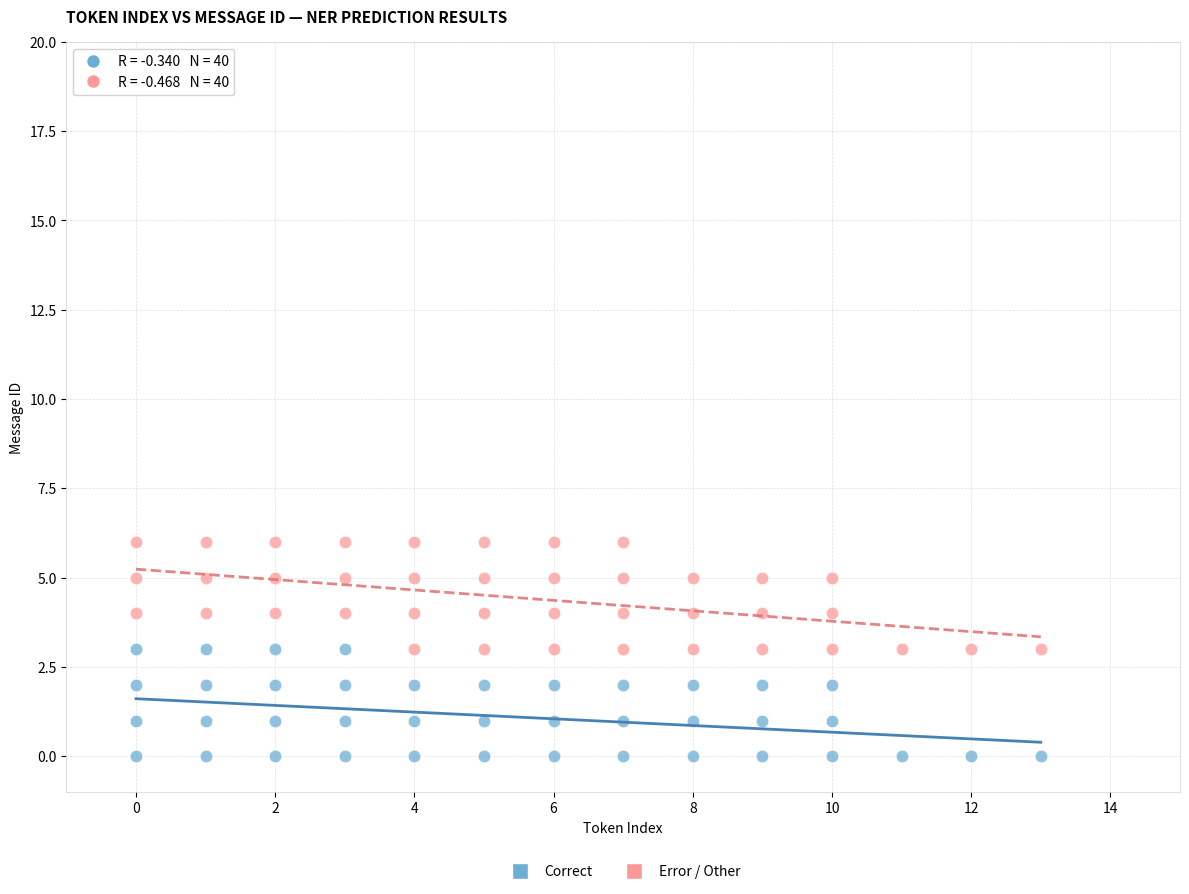

Which series contains the highest Y value?

Error / Other